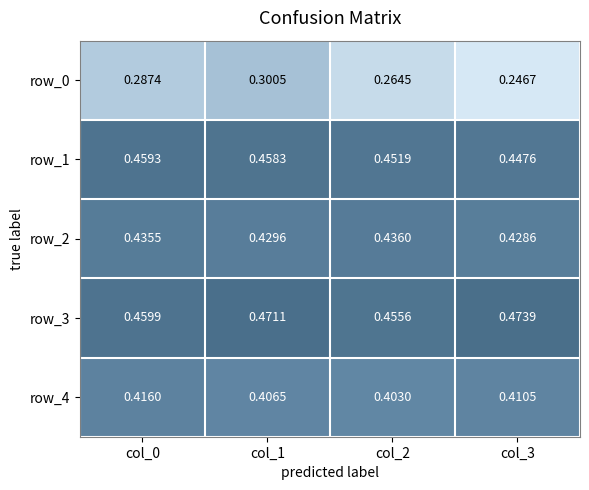

Is the value of row_1 at col_0 greater than the value of row_3 at col_1?

No